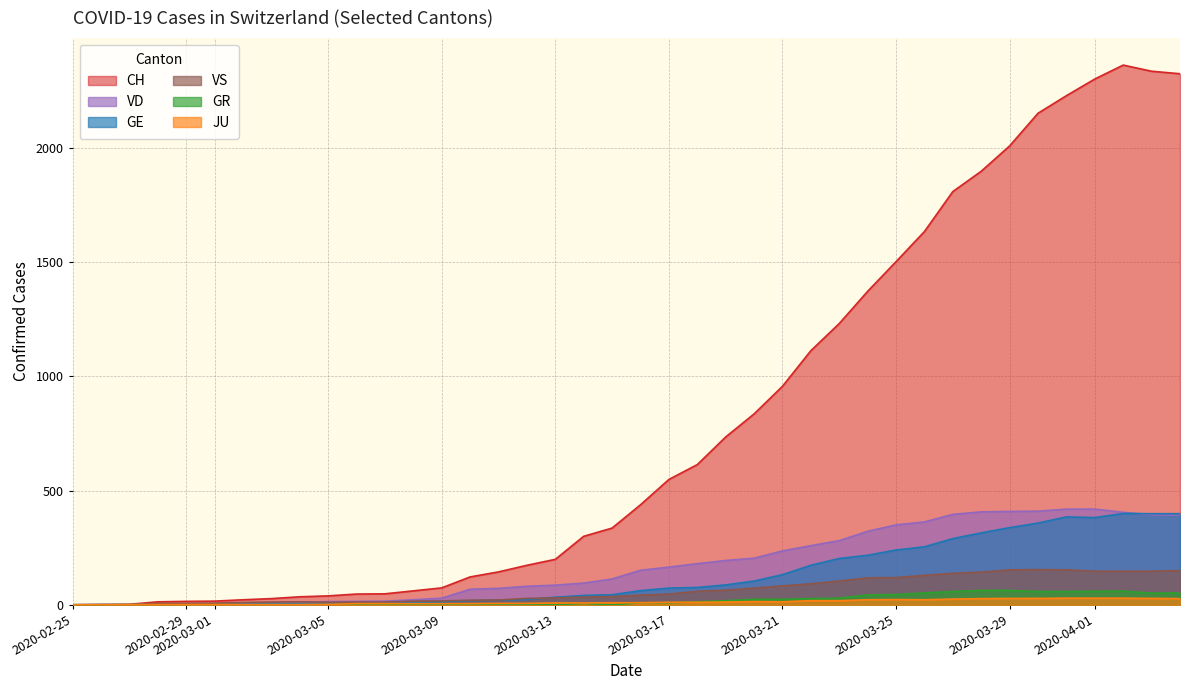

Which series has the largest total across all categories?

CH